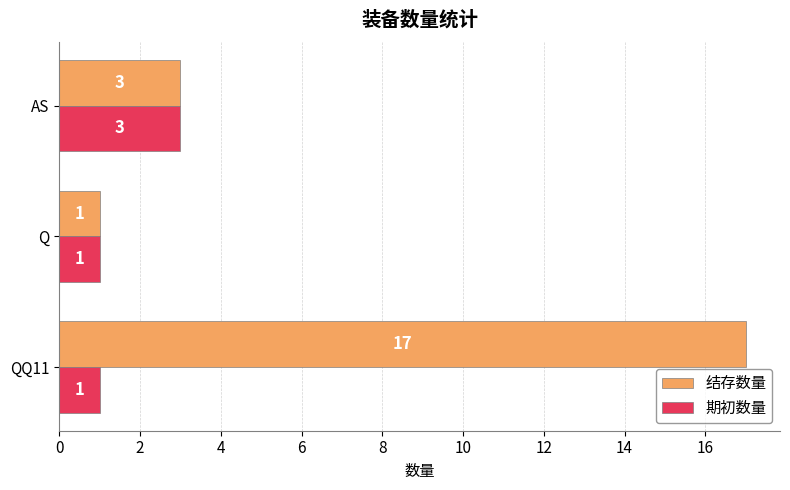

At QQ11, list the series in order from largest to smallest.

结存数量, 期初数量